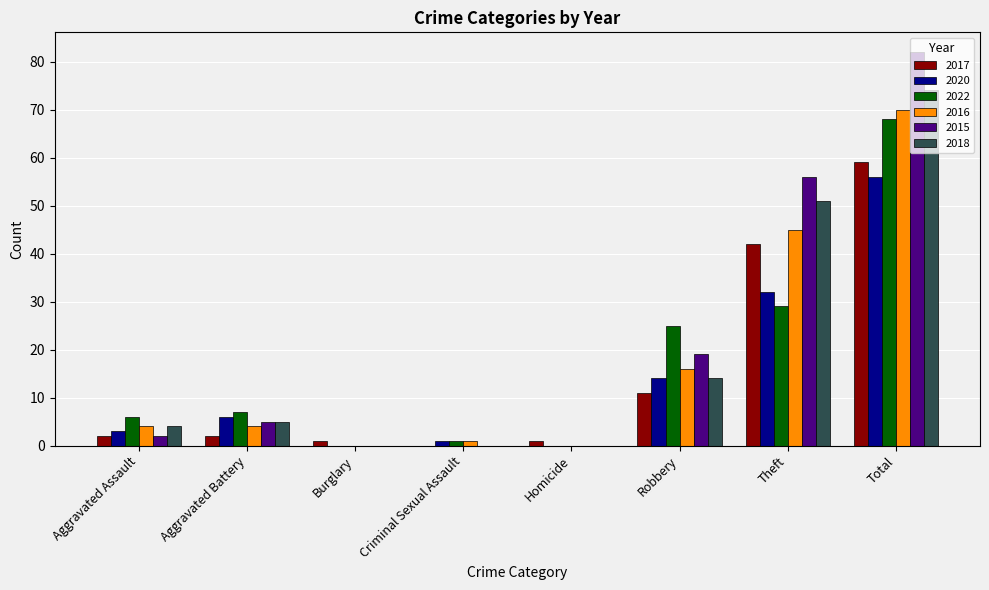

What is the total value across all series at Aggravated Battery?

29